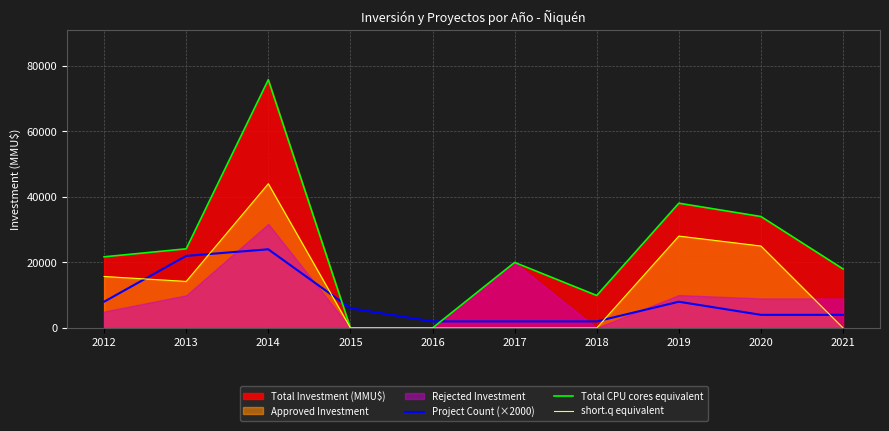

How many values in the Total CPU cores equivalent series are below 21706?

5